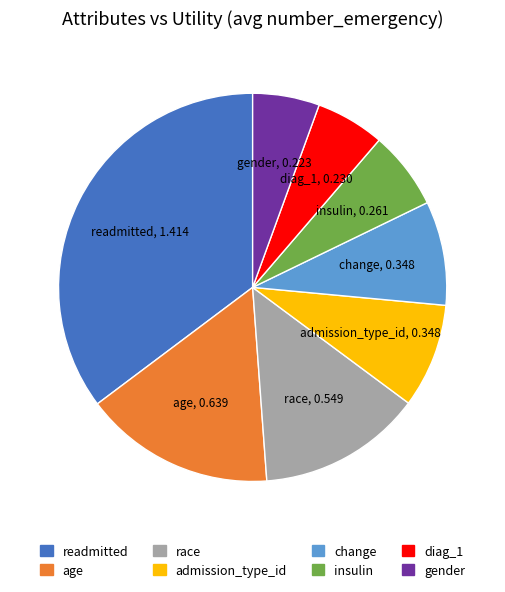

Is the sum of gender and admission_type_id greater than half?

No